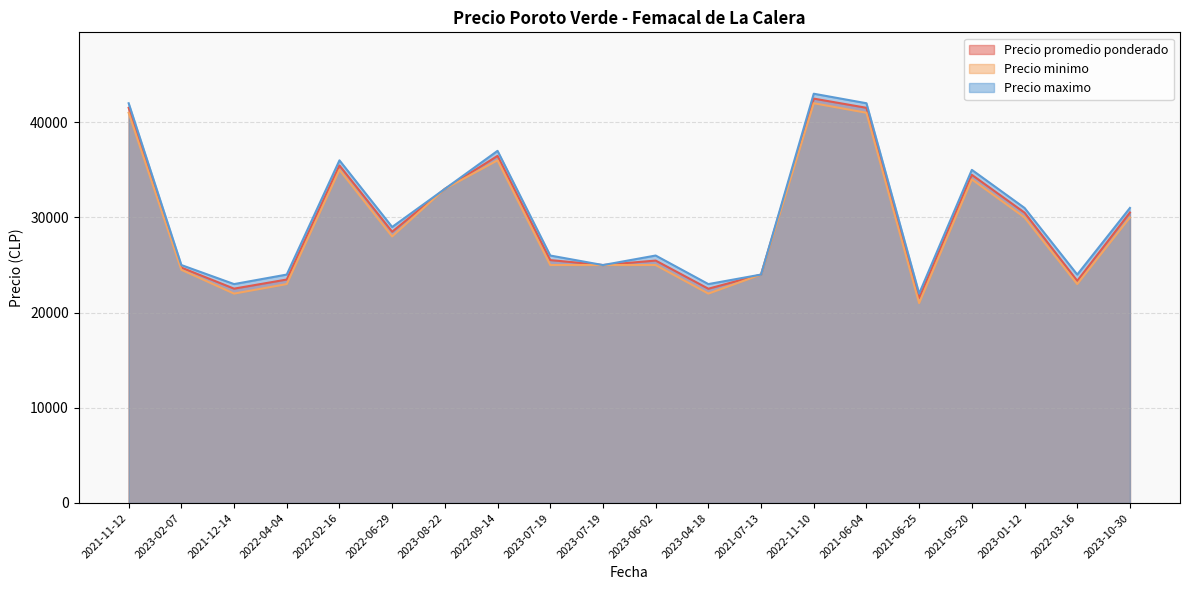

True or false: Precio maximo and Precio promedio ponderado cross at least once.

False